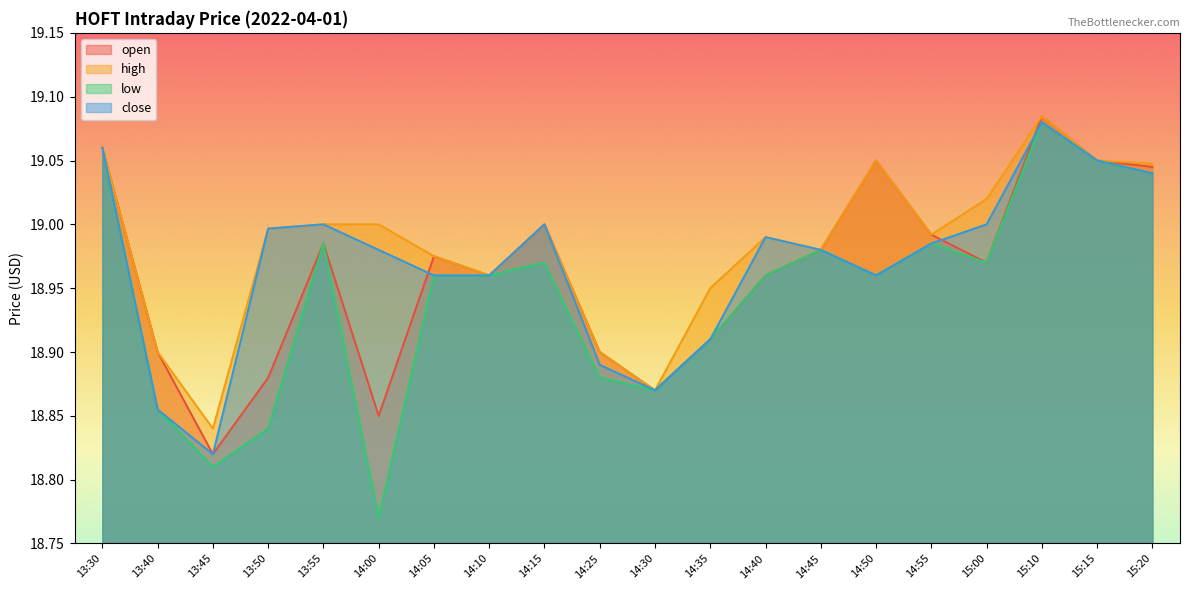

True or false: low and open intersect in this chart.

False